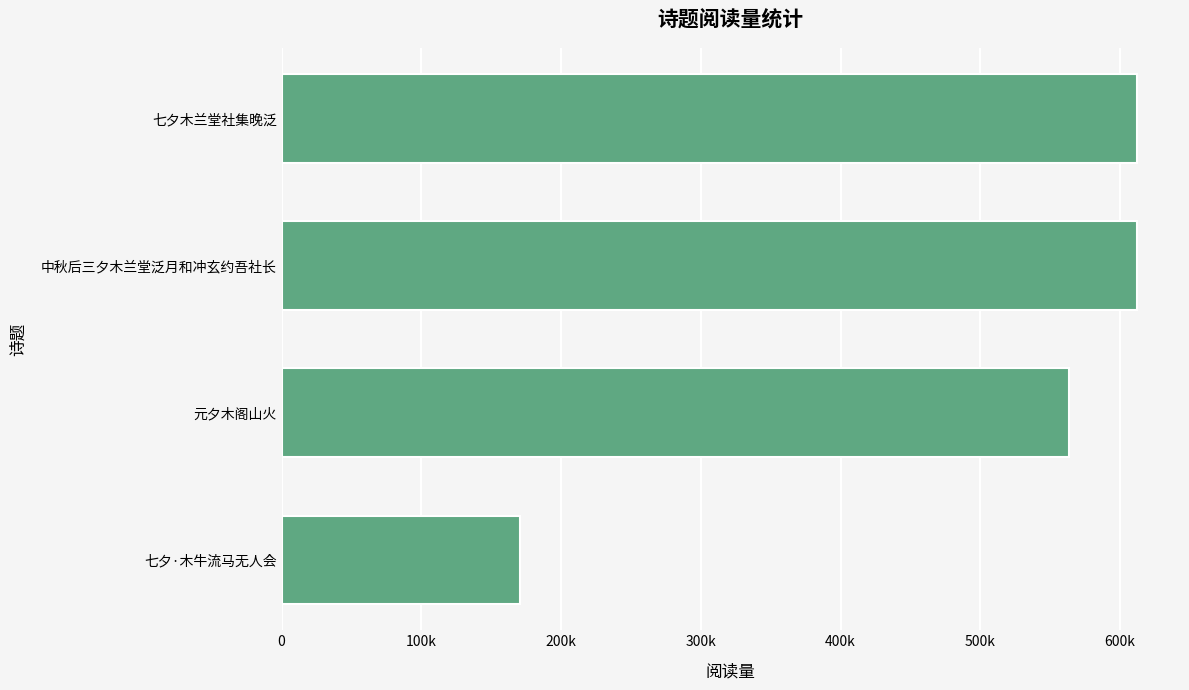

Does the chart contain any negative values?

No